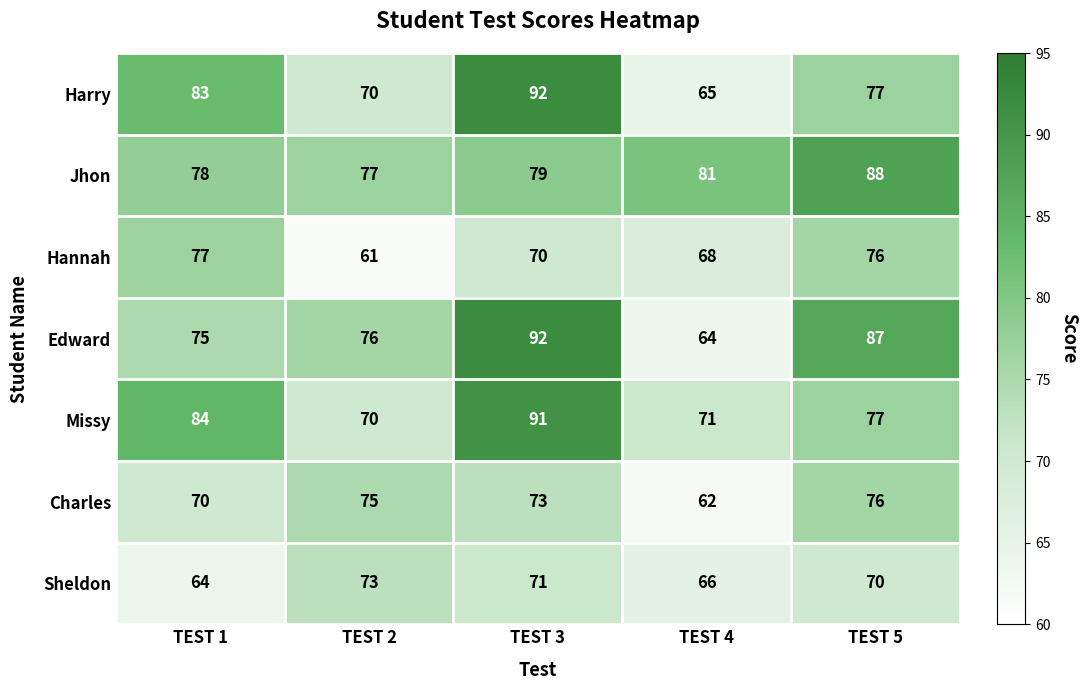

The value of Charles at TEST 5 is 76. True or false?

True